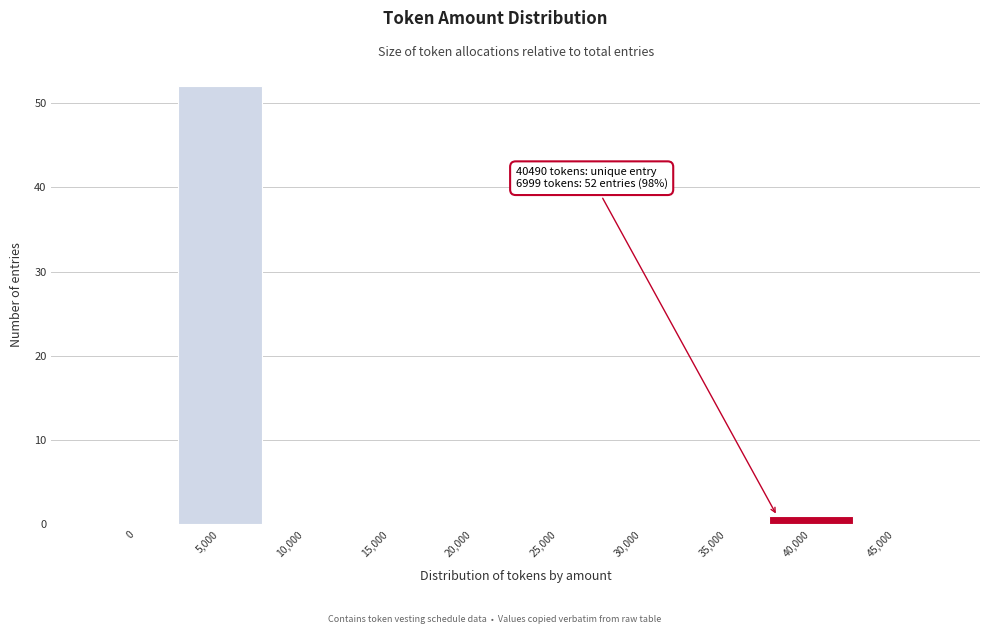

Reading left to right, list all the values displayed in this chart.

0=0	5,000=52	10,000=0	15,000=0	20,000=0	25,000=0	30,000=0	35,000=0	40,000=1	45,000=0